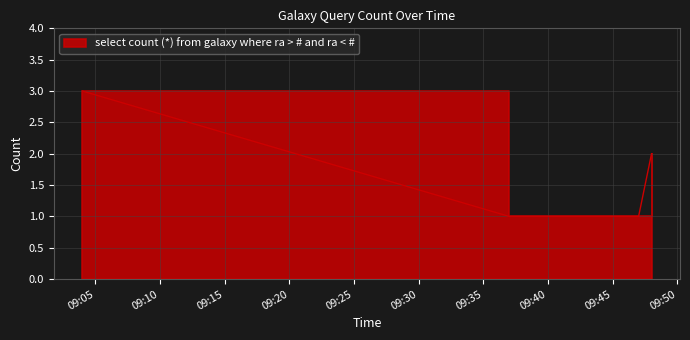

What is the label of the 3rd point from the right?

2019-09-09 09:37:00